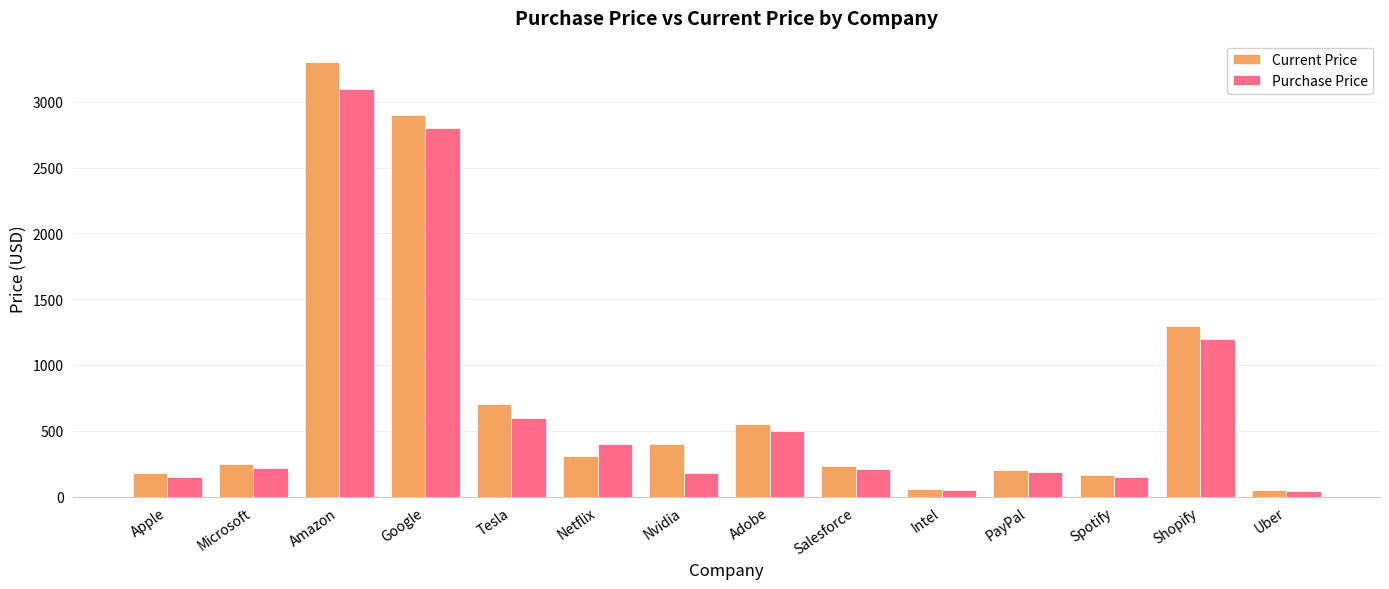

Which series changed the most between Salesforce and Shopify?

Current Price